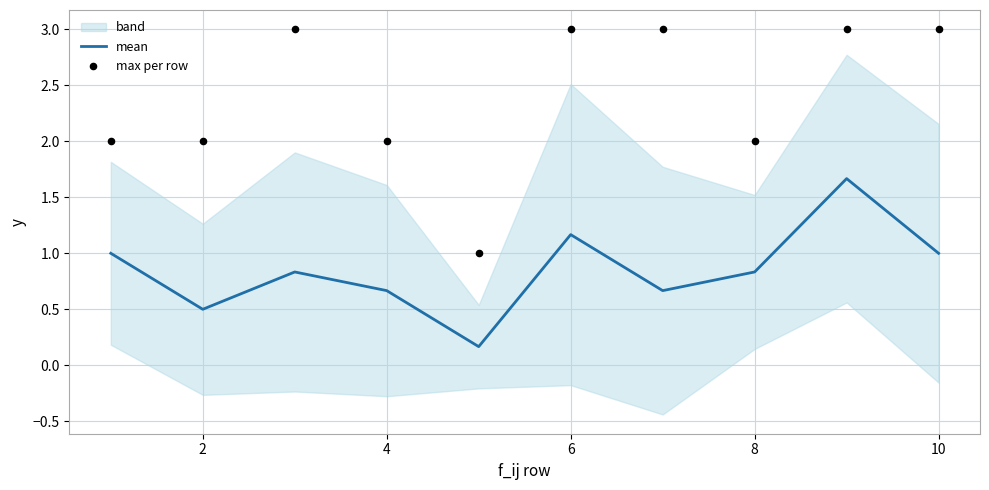

Which series reaches the maximum Y coordinate?

max per row